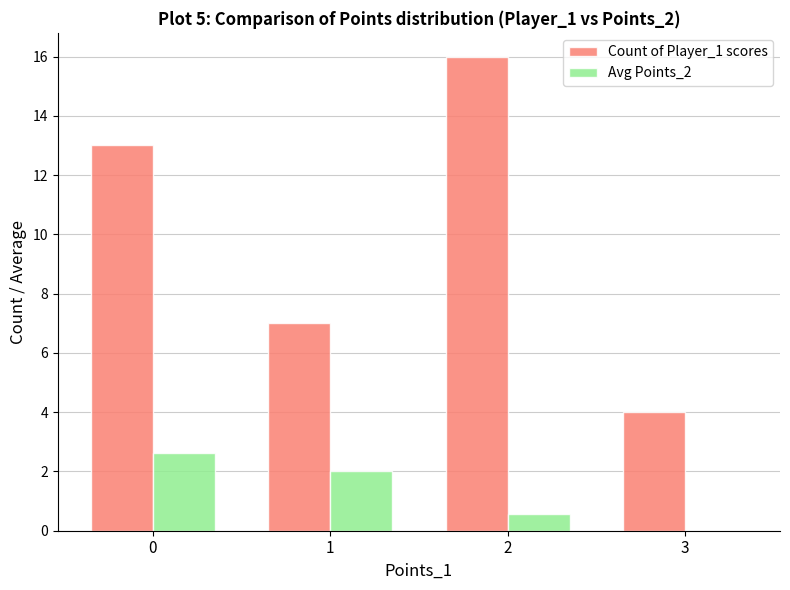

What is the maximum value for Avg Points_2?

2.6